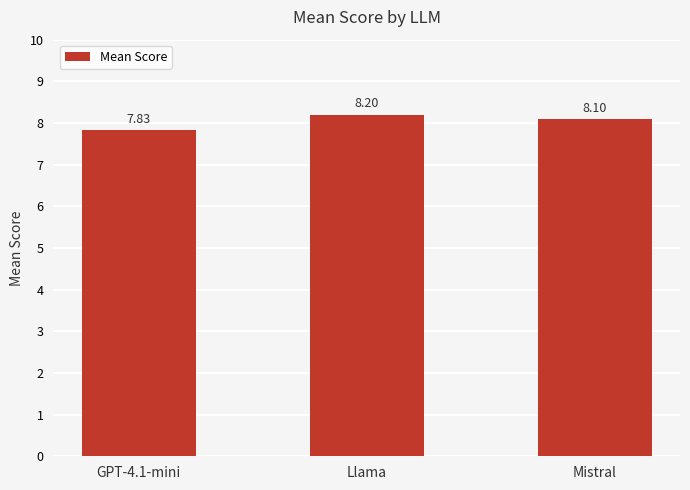

How many bars are there in total?

3